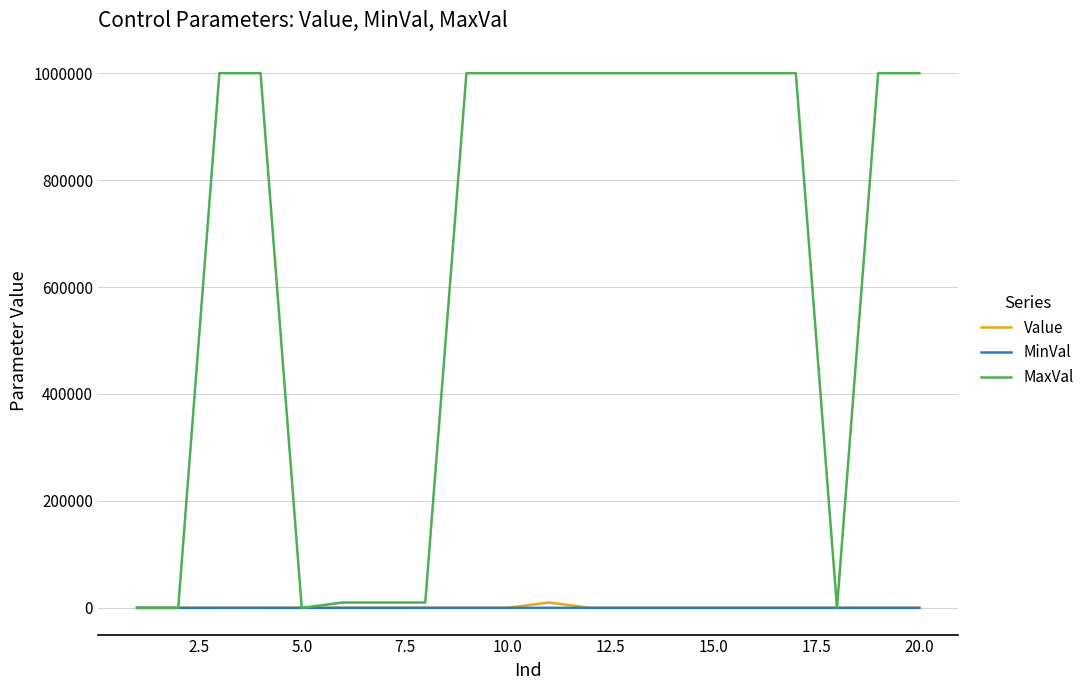

Which series has the largest total across all categories?

MaxVal